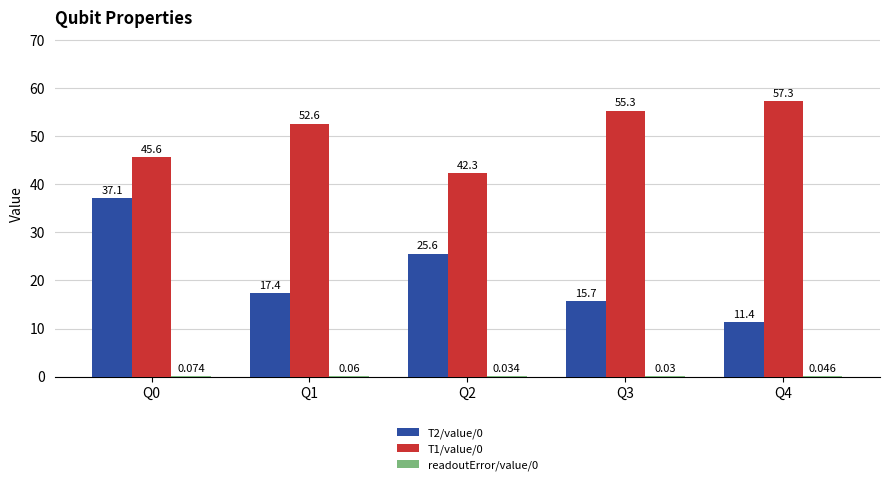

Are the bars horizontal?

No